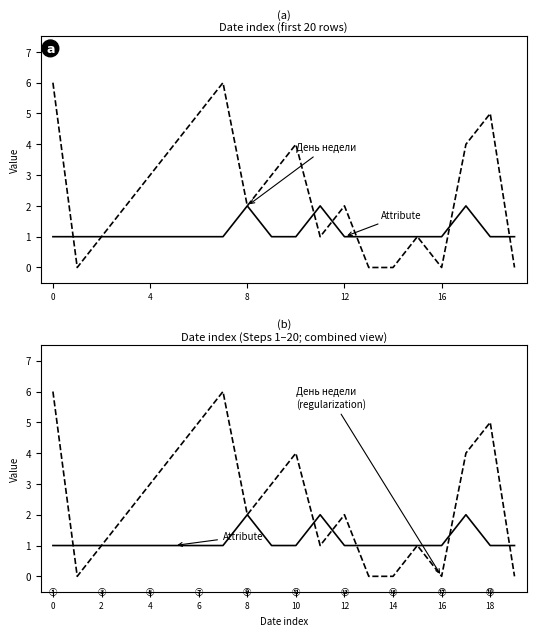

How many Attribute values are between 1 and 2?

20